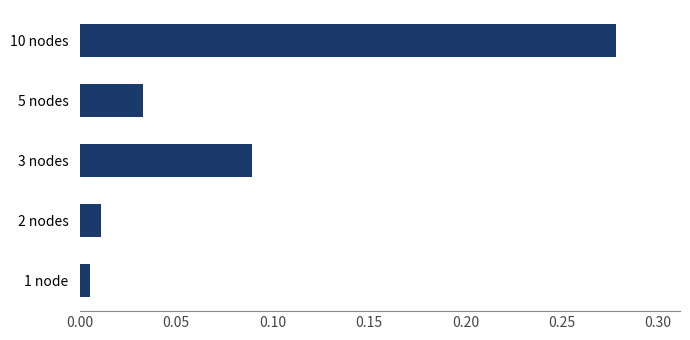

Which category has the highest value across all series?

10 nodes